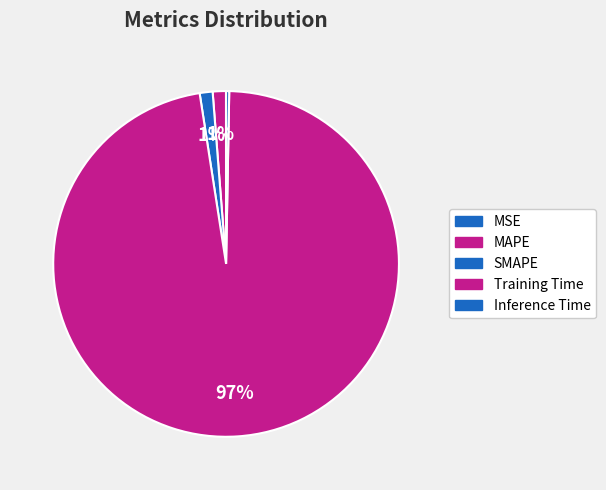

Which has a higher value, MSE or MAPE?

MAPE